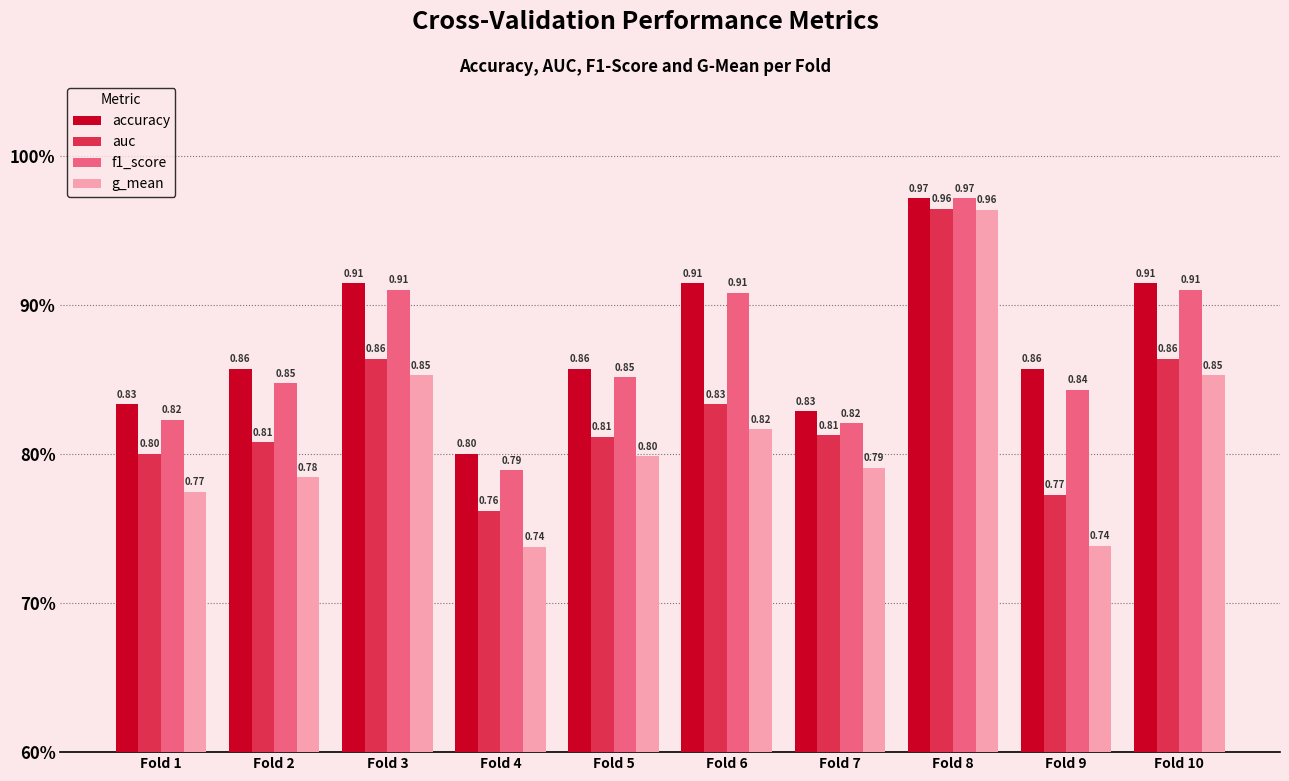

Between Fold 1 and Fold 4, which is larger?

Fold 1